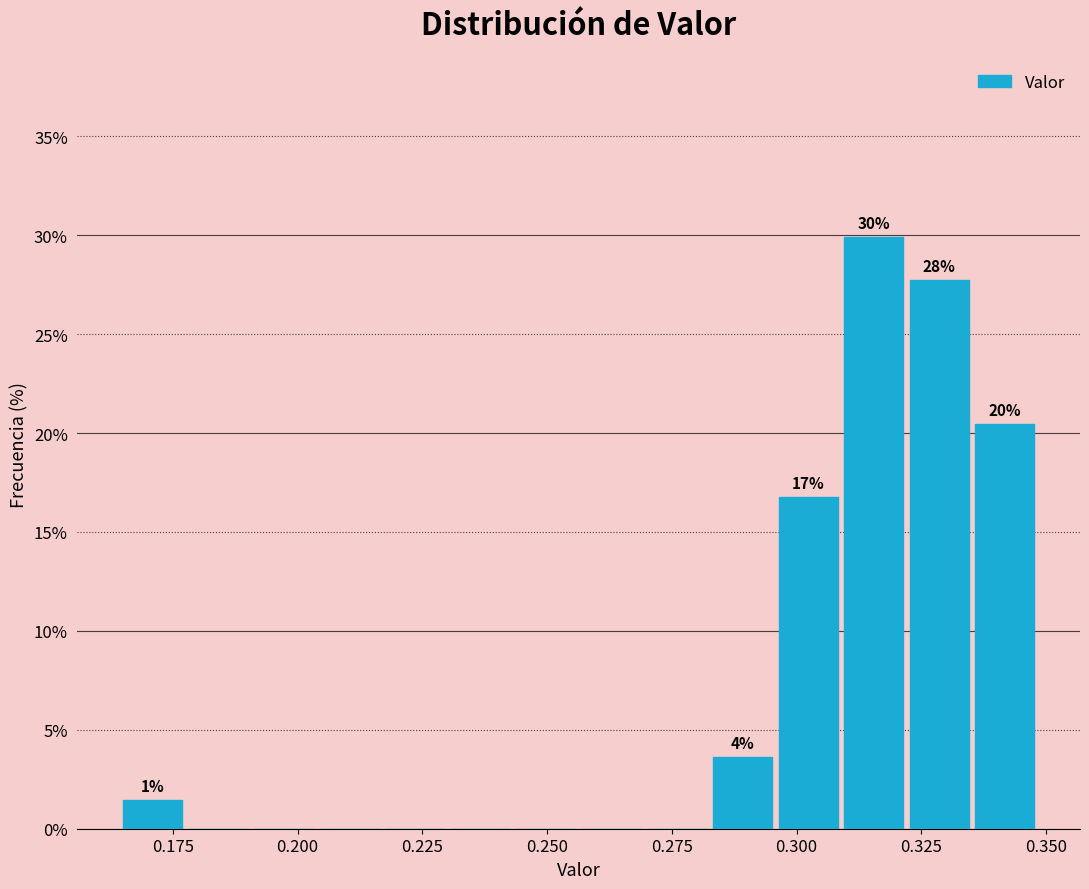

Read against the x-axis, roughly where is the centre of the tallest bar?

0.315